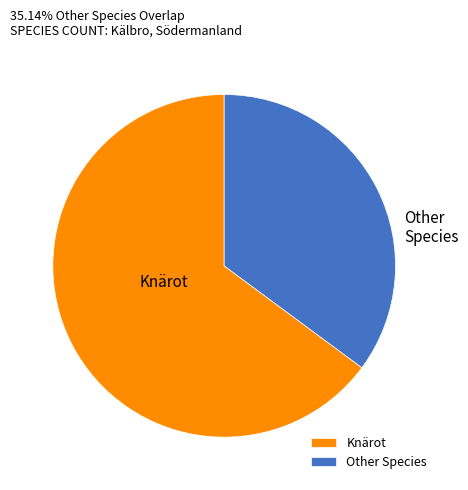

Combined, do Other Species and Knärot account for over 50%?

Yes